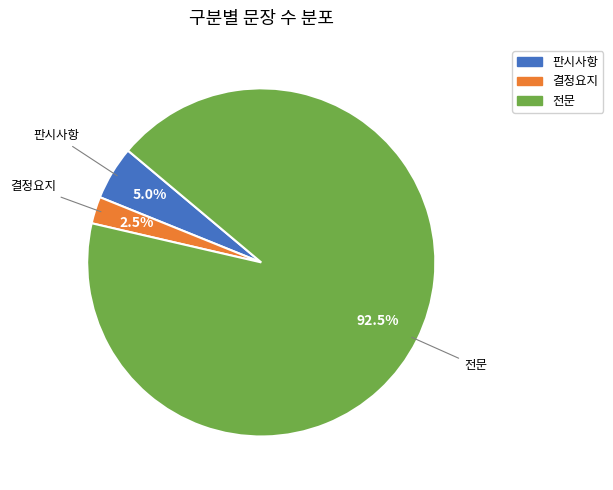

Which has a higher value, 결정요지 or 전문?

전문